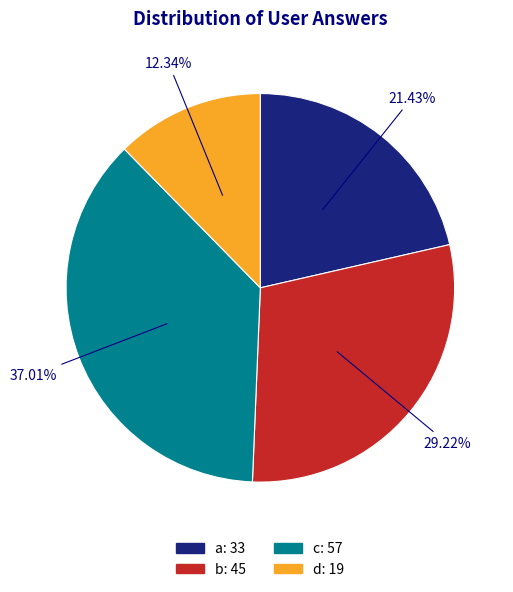

Rank the categories by value from lowest to highest.

d, a, b, c